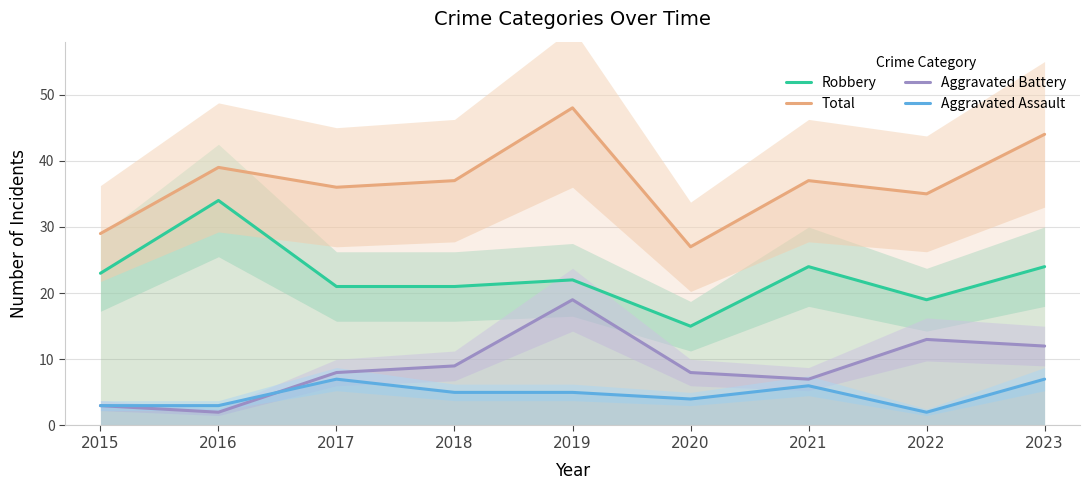

How many lines are shown in the chart?

4